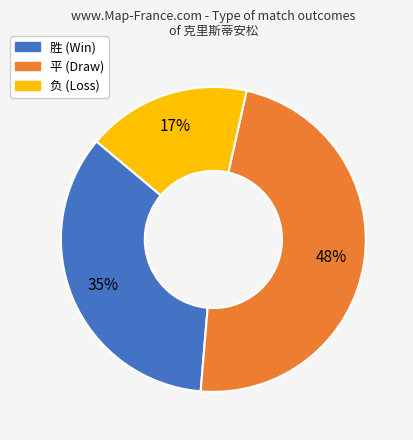

Which category has the smallest portion of the pie?

负